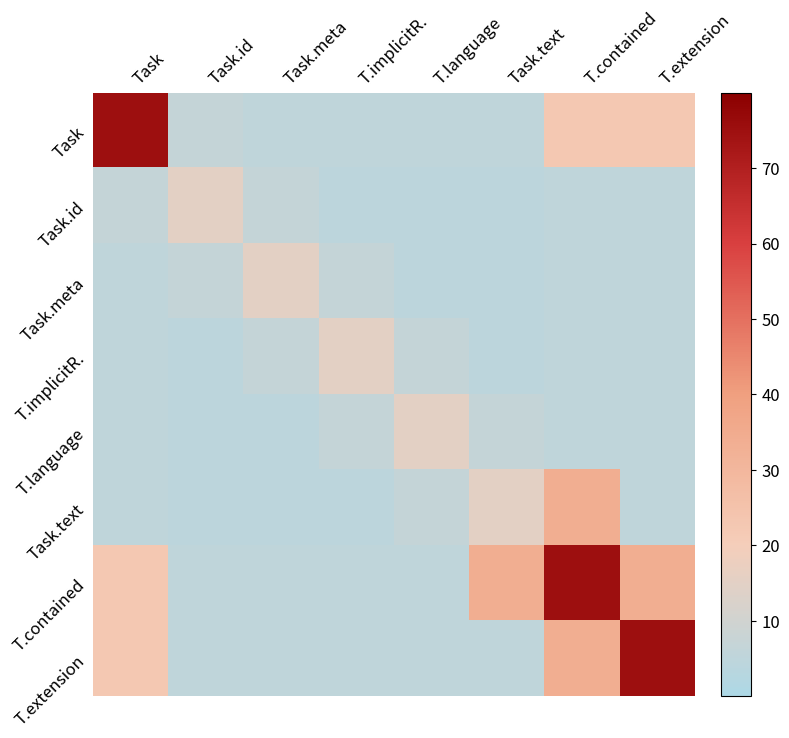

What is the minimum value shown in the chart?

4.5